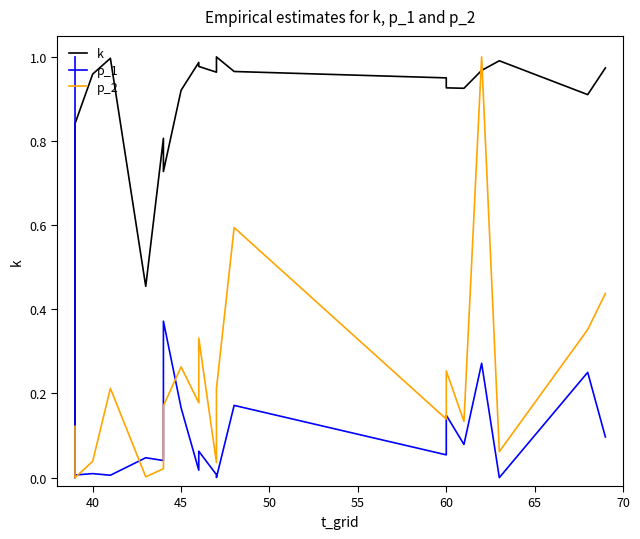

What are all the series names shown in the legend?

k, p_1, p_2